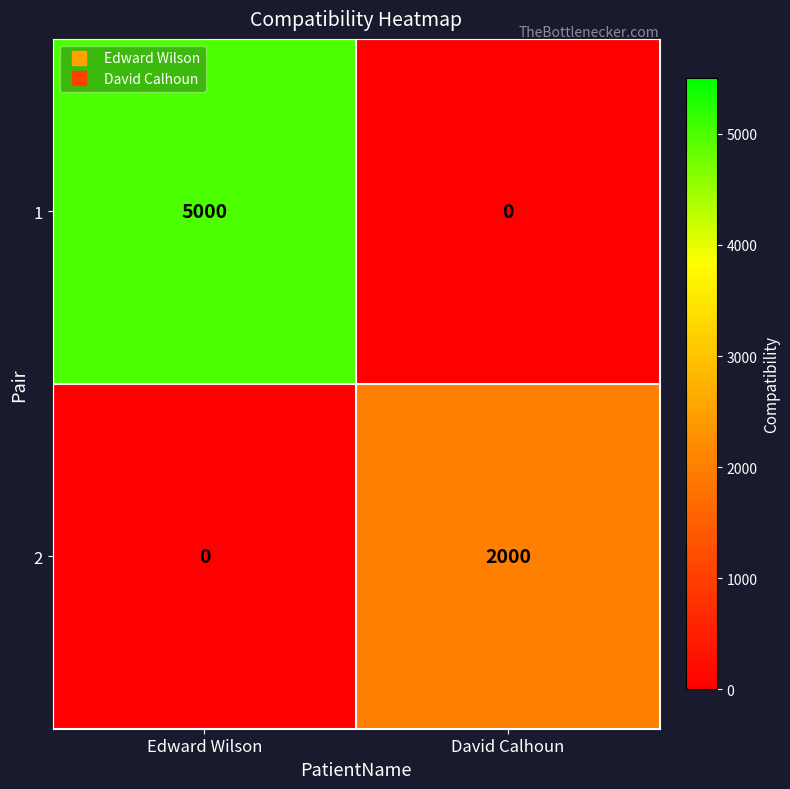

What is the difference between the highest and lowest values at David Calhoun?

2000